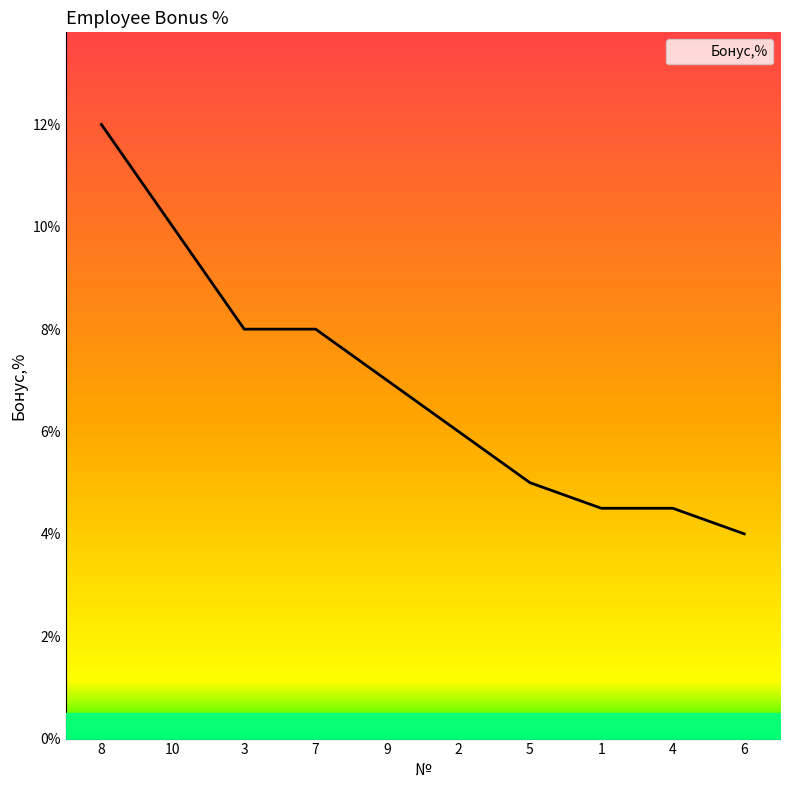

Is this an area chart (filled region under the line)?

Yes